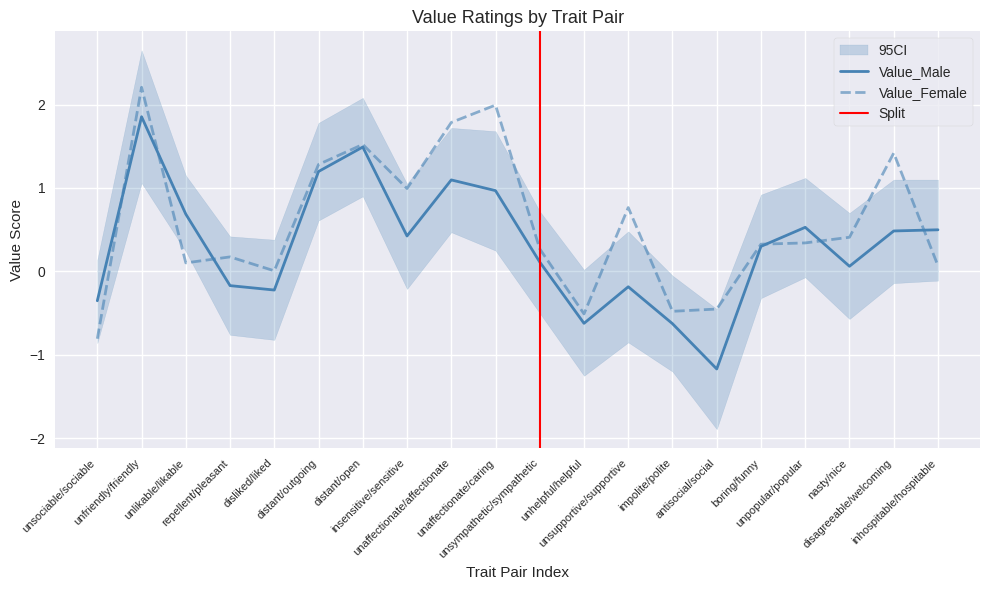

The CI_upper series shows 0.3 at unlikable/likable. True or false?

False